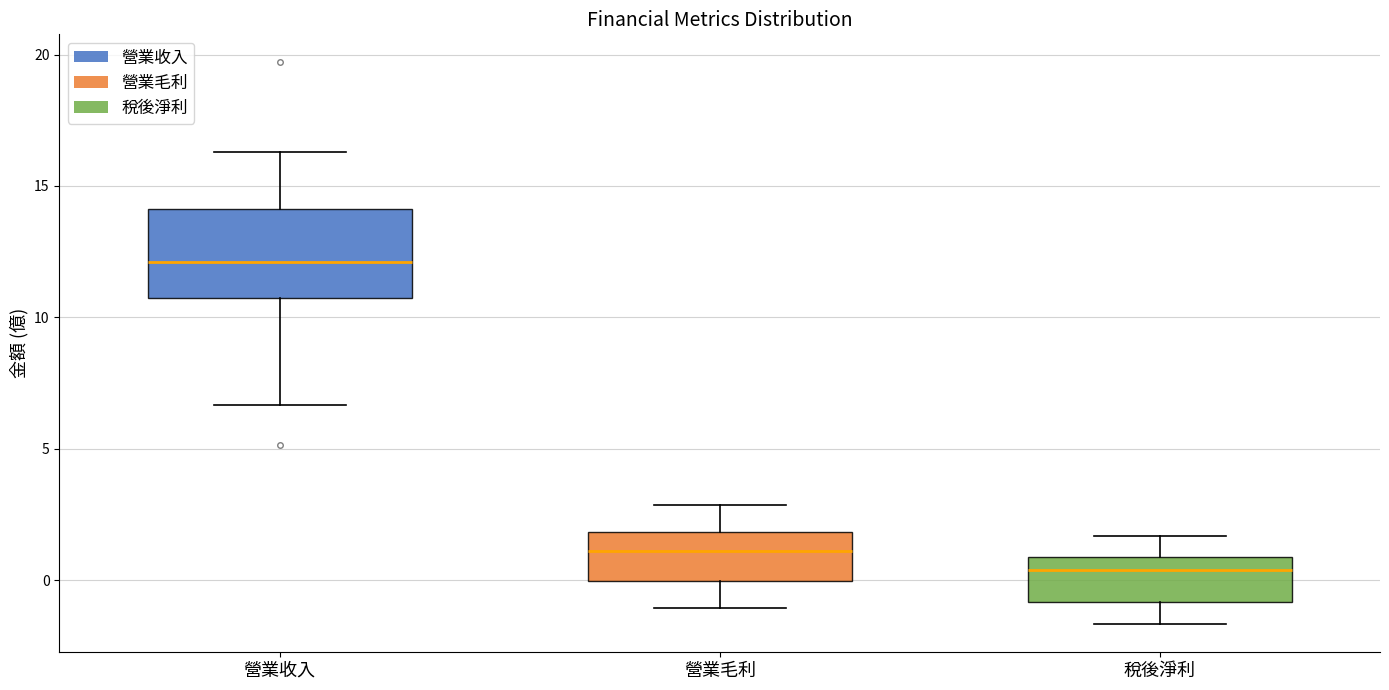

Comparing the boxes themselves (not the whiskers), which one is the tallest?

營業收入